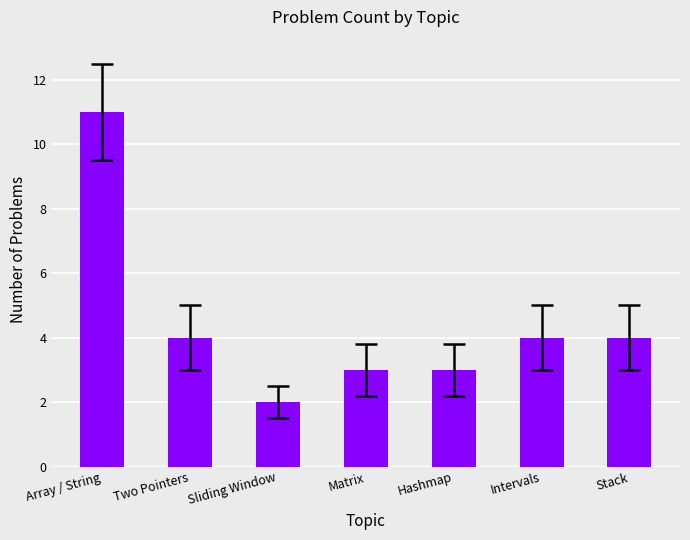

At which label does the data first exceed 4?

Array / String